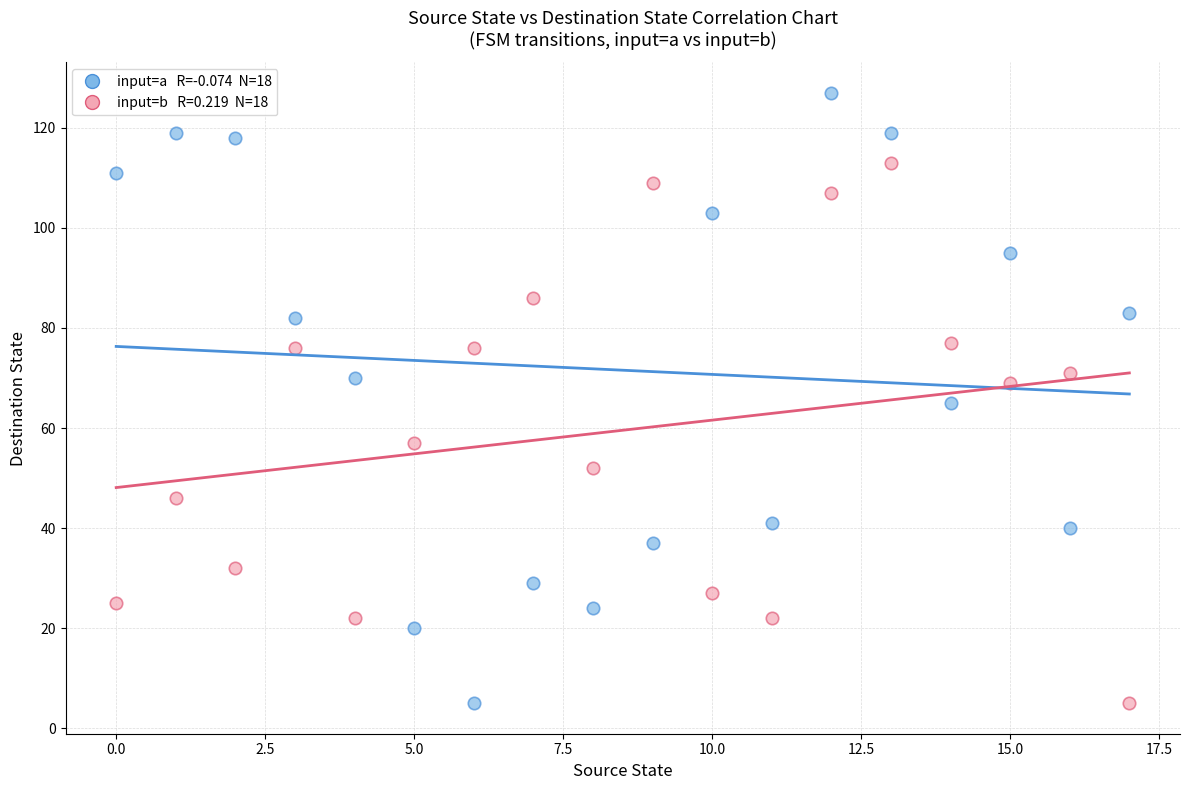

Across all data points, what is the range of Y values (max minus min)?

122